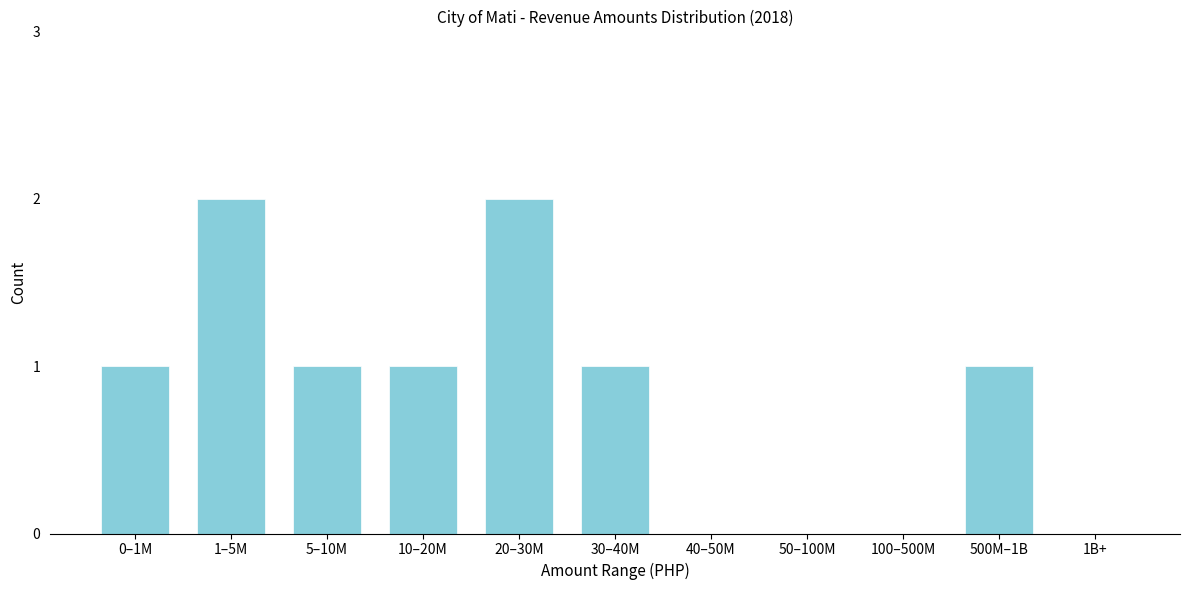

Reading left to right, what are all the values shown in this chart?

0–1M=1	1–5M=2	5–10M=1	10–20M=1	20–30M=2	30–40M=1	40–50M=0	50–100M=0	100–500M=0	500M–1B=1	1B+=0